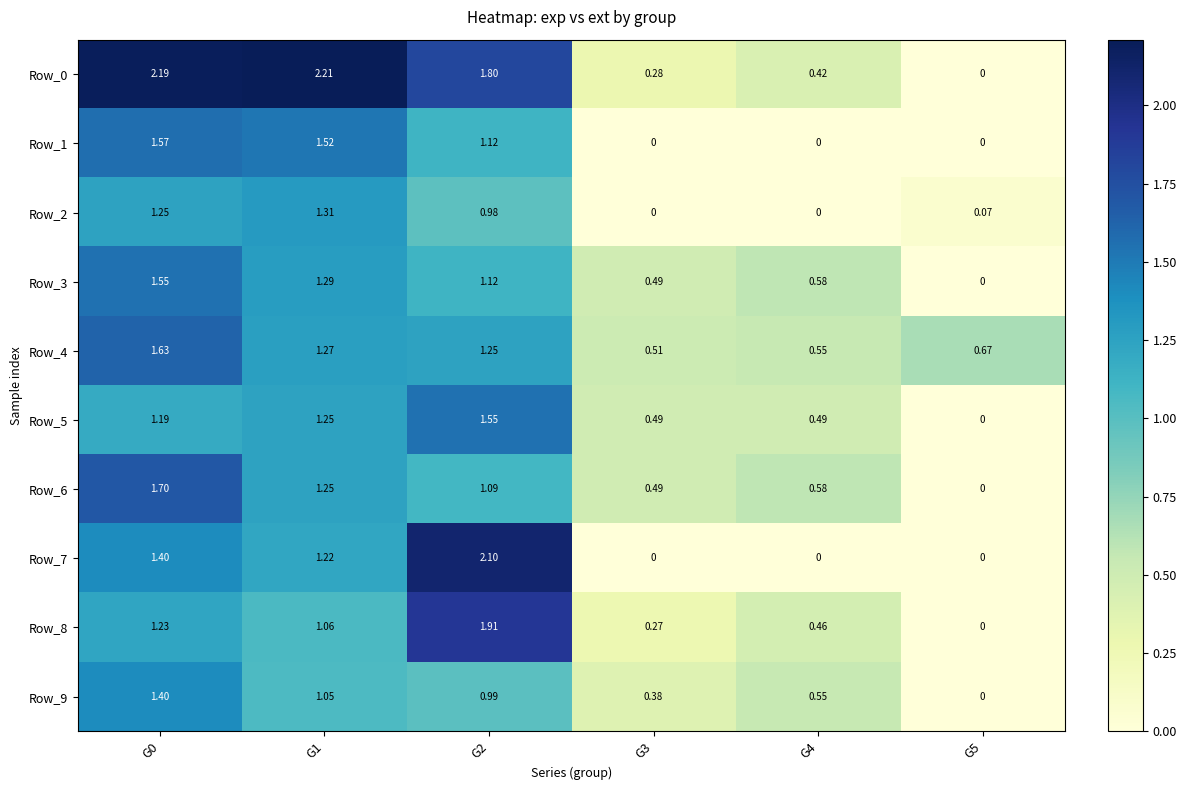

Is the value of Row_5 at G4 greater than the value of Row_1 at G1?

No